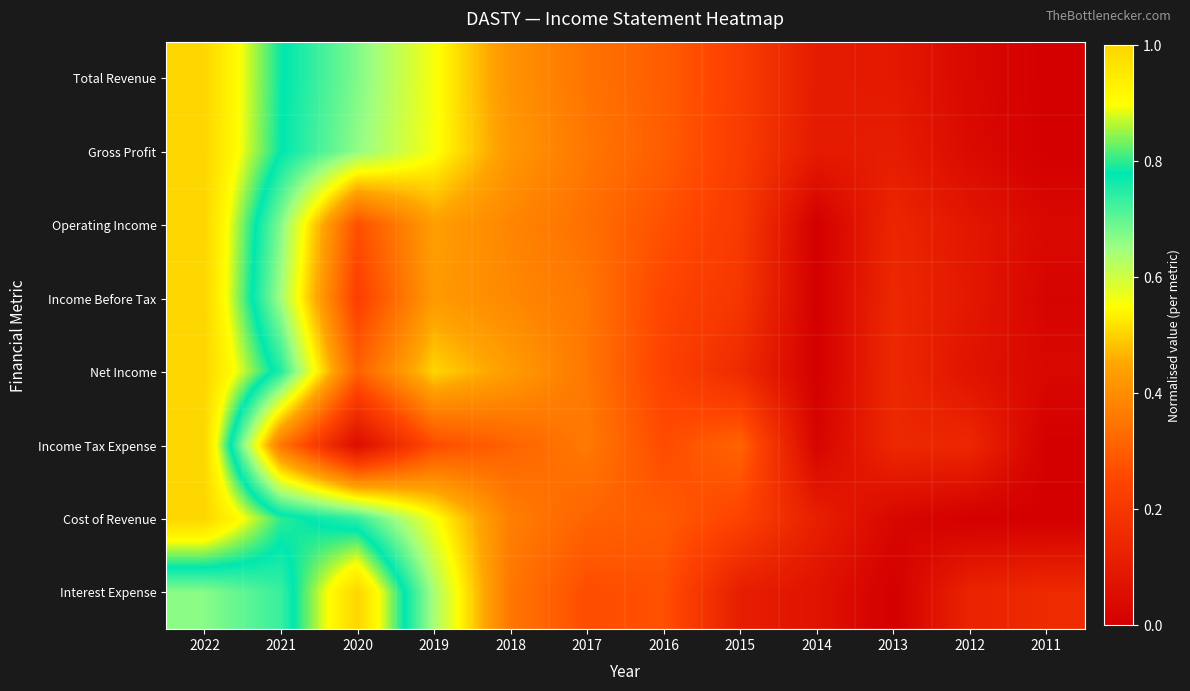

What is the difference between the highest and lowest values at 2012?

0.1